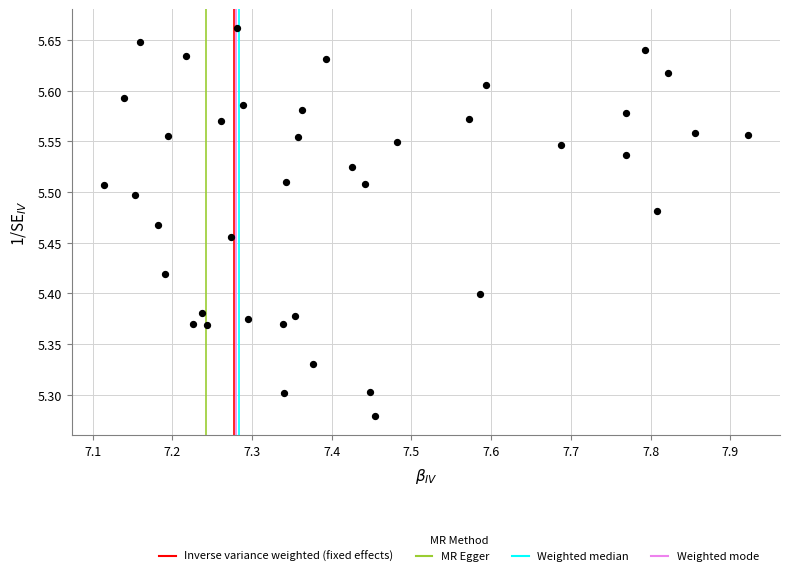

What is the range of Y values (max minus min)?

0.4